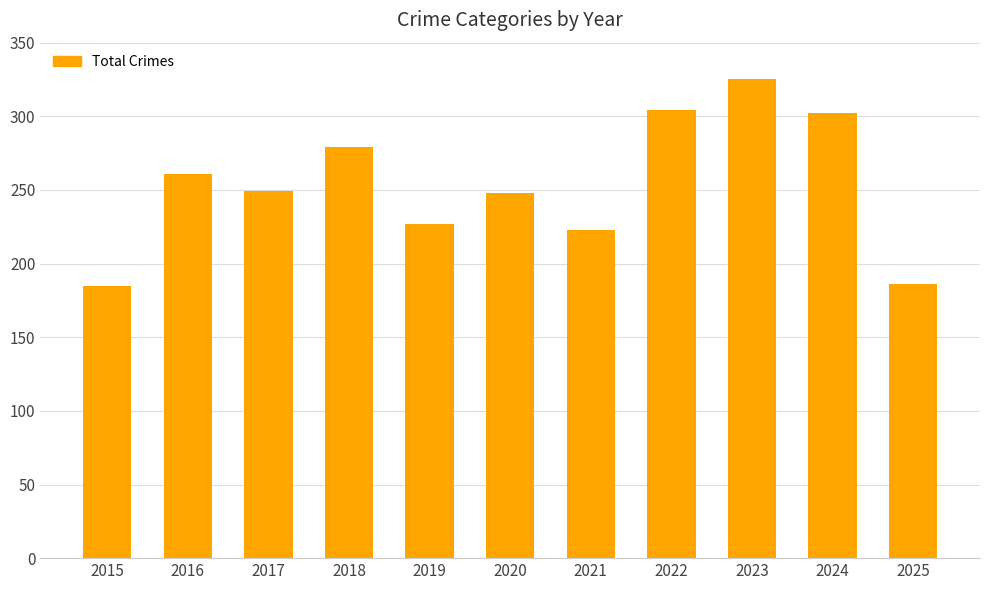

What is the value of the 1st bar from the left?

185